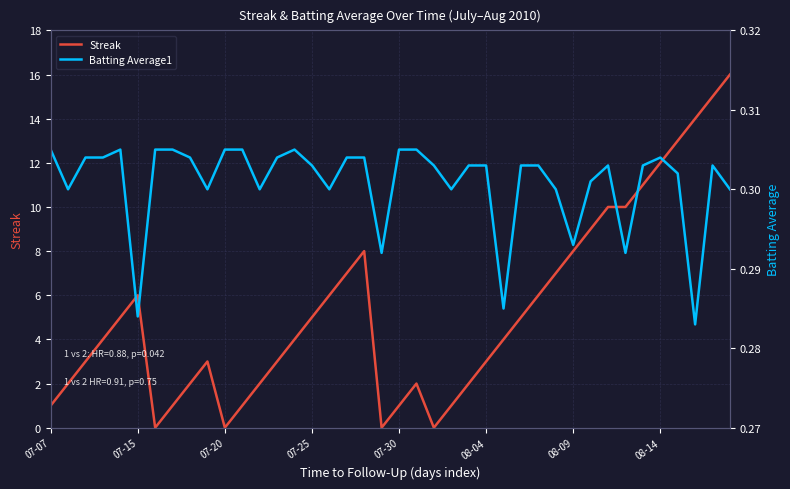

True or false: Batting Average1 has a value of 0.3 at 36.

True